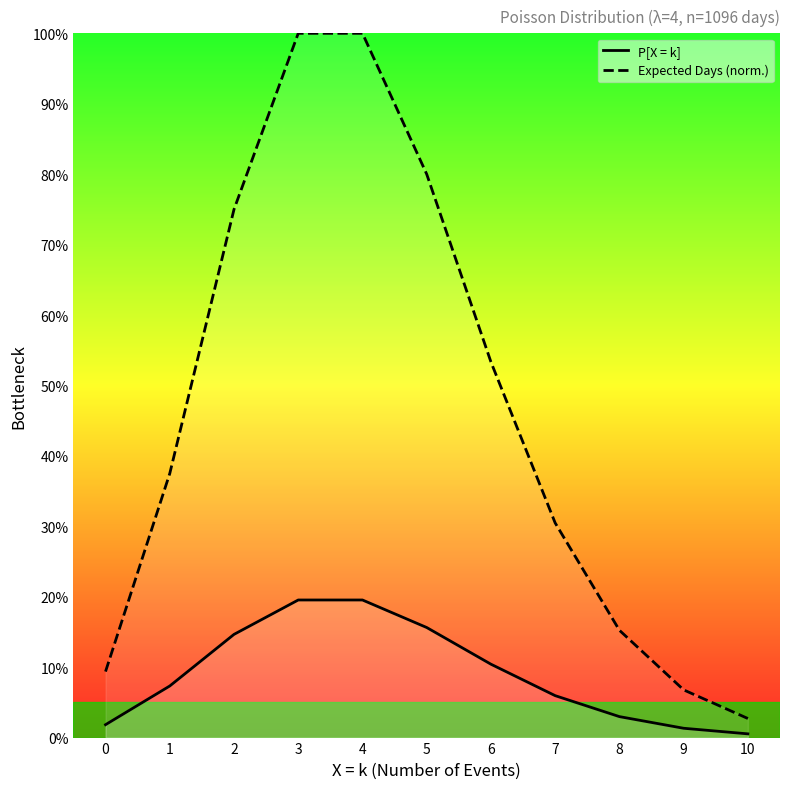

Reading left to right, what are all the values shown in this chart?

P[X = k]: 0=0.0	1=0.1	2=0.1	3=0.2	4=0.2	5=0.2	6=0.1	7=0.1	8=0.0	9=0.0	10=0.0
Expected Days (norm.): 0=0.1	1=0.4	2=0.8	3=1.0	4=1.0	5=0.8	6=0.5	7=0.3	8=0.2	9=0.1	10=0.0